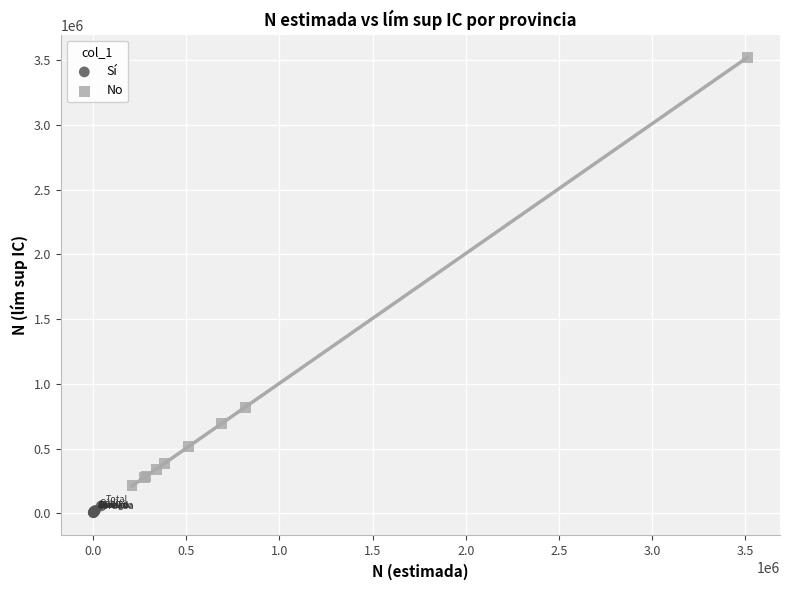

What are all the series names shown in the legend?

Sí, No